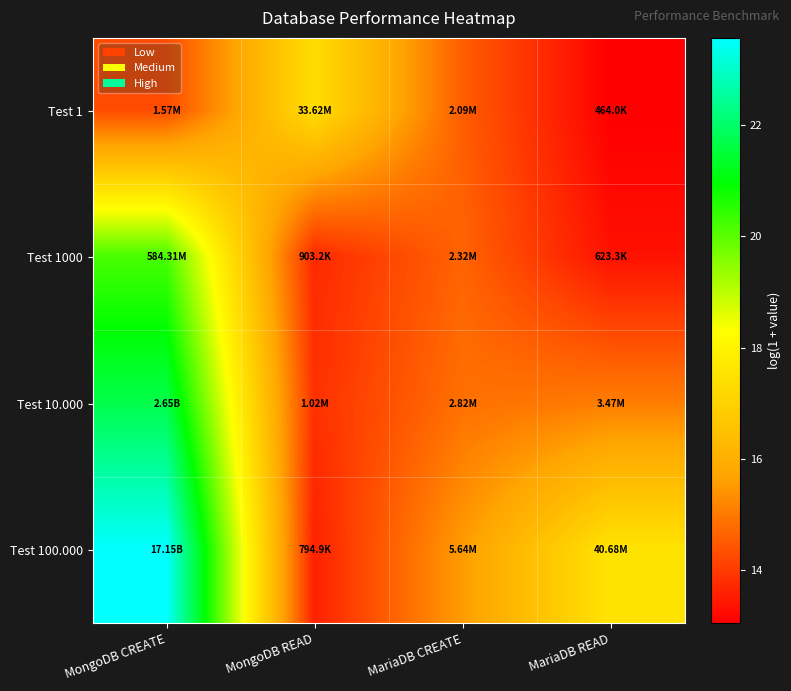

Reading right to left, list all the values displayed in this chart.

Test 1: MariaDB READ=13.0	MariaDB CREATE=14.6	MongoDB READ=17.3	MongoDB CREATE=14.3
Test 1000: MariaDB READ=13.3	MariaDB CREATE=14.7	MongoDB READ=13.7	MongoDB CREATE=20.2
Test 10.000: MariaDB READ=15.1	MariaDB CREATE=14.9	MongoDB READ=13.8	MongoDB CREATE=21.7
Test 100.000: MariaDB READ=17.5	MariaDB CREATE=15.5	MongoDB READ=13.6	MongoDB CREATE=23.6